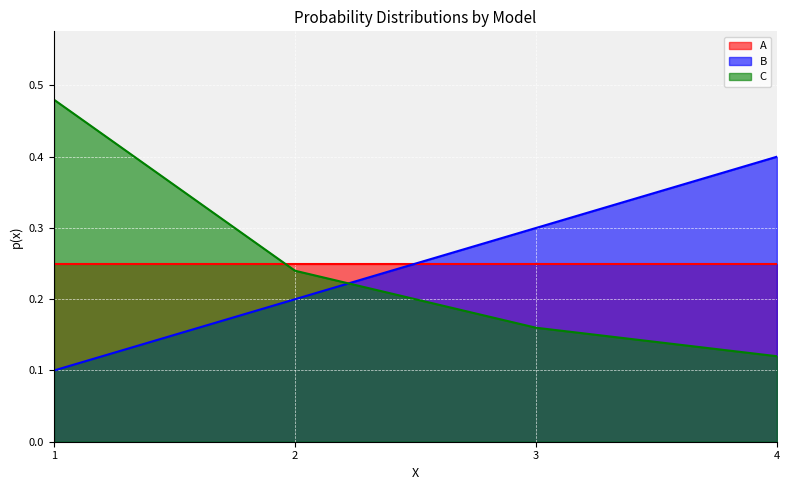

What are all the series names shown in the legend?

A, B, C